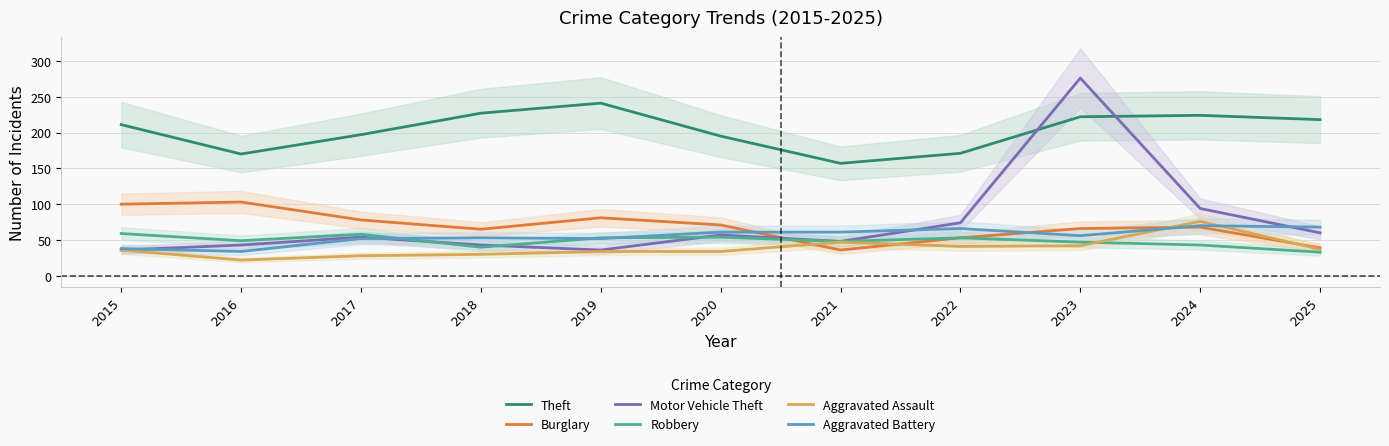

True or false: Aggravated Battery and Theft intersect in this chart.

False